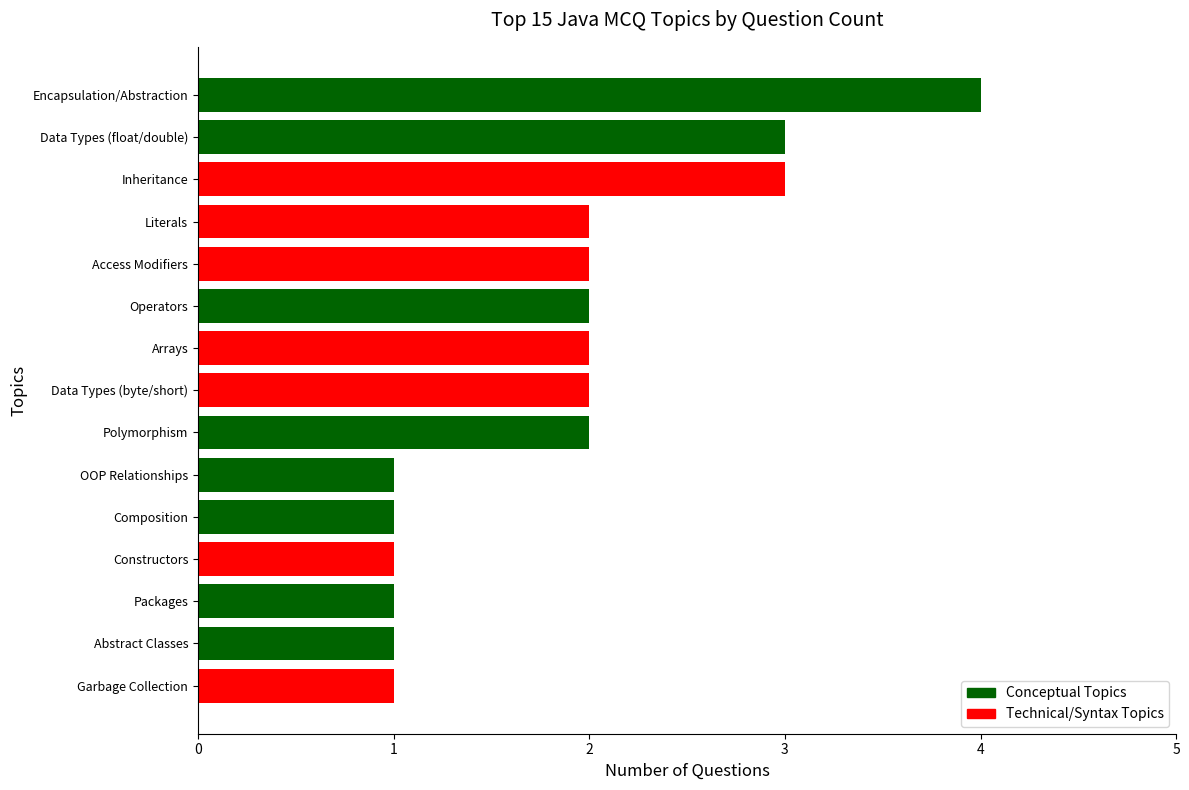

Which has a higher value, Garbage Collection or Access Modifiers?

Access Modifiers